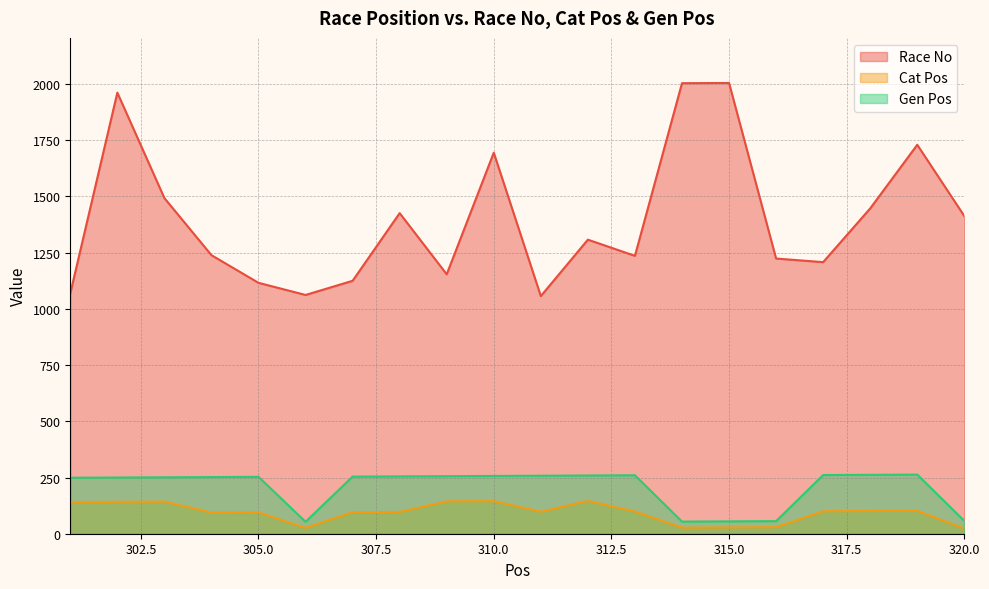

Is the value of Cat Pos at 317 greater than the value of Race No at 314?

No